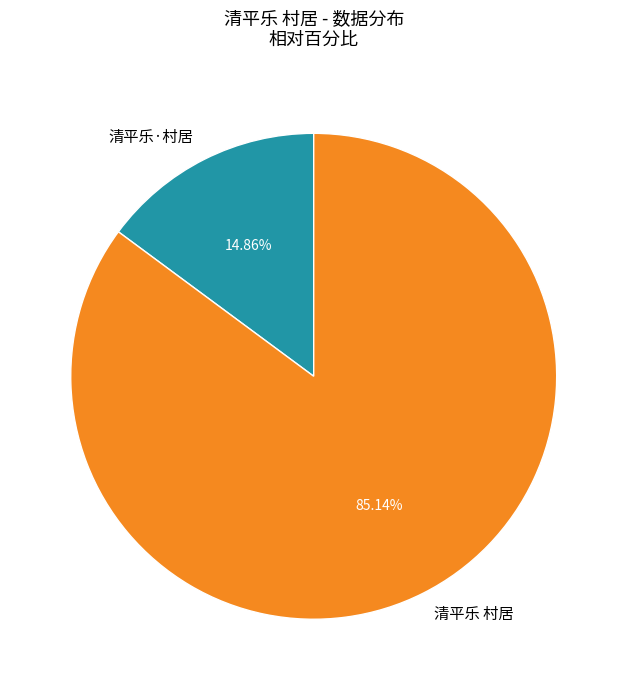

To the nearest percent, what is the difference between the largest and smallest slice percentages?

70%